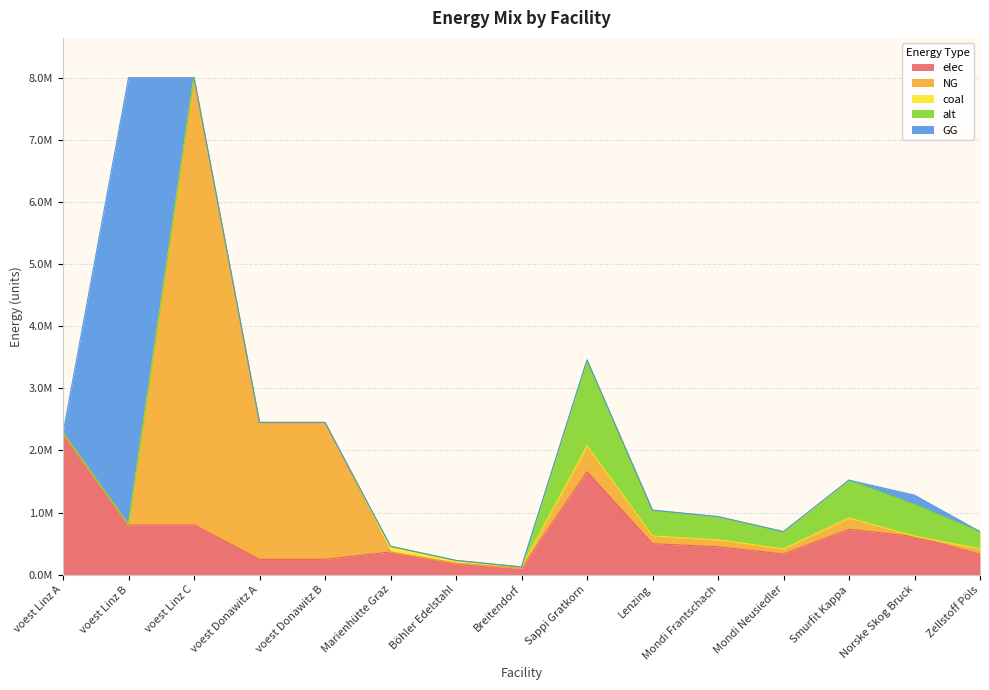

At which category is the sum across all series the highest?

voest Linz B